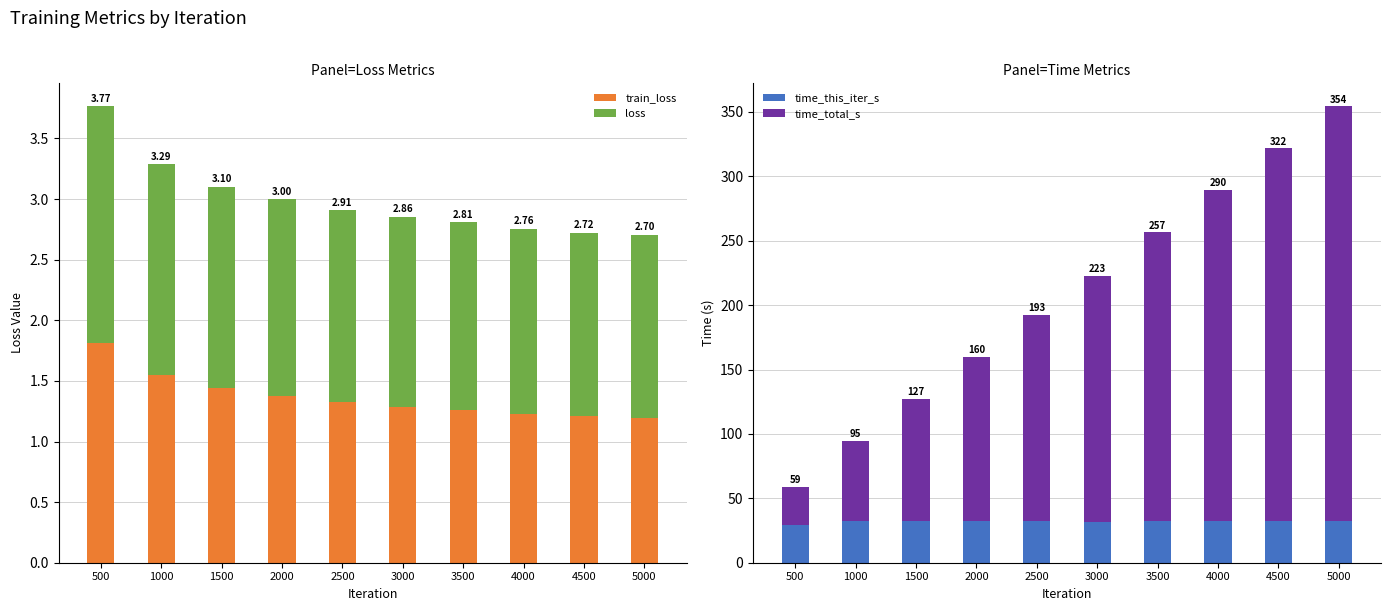

Does the chart contain any negative values?

No